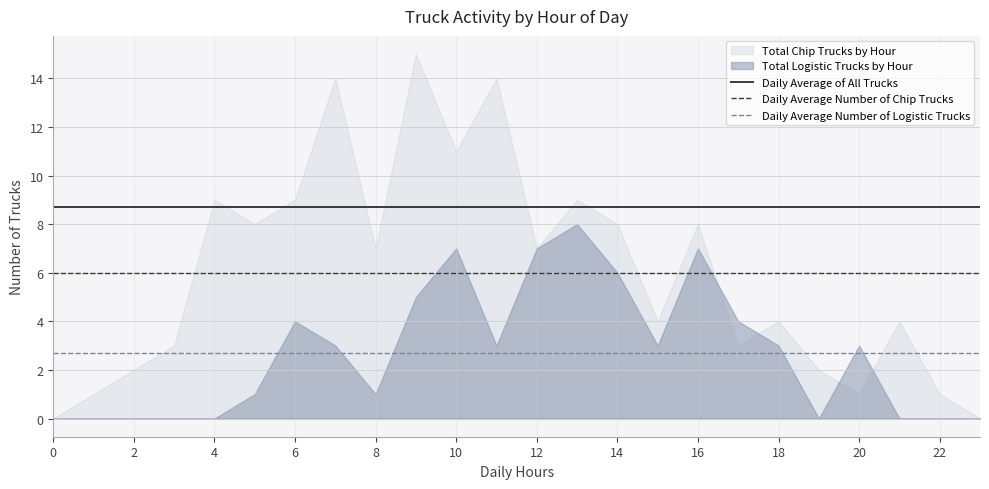

The value of Daily Average Number of Logistic Trucks at 8 is 4.4. True or false?

False